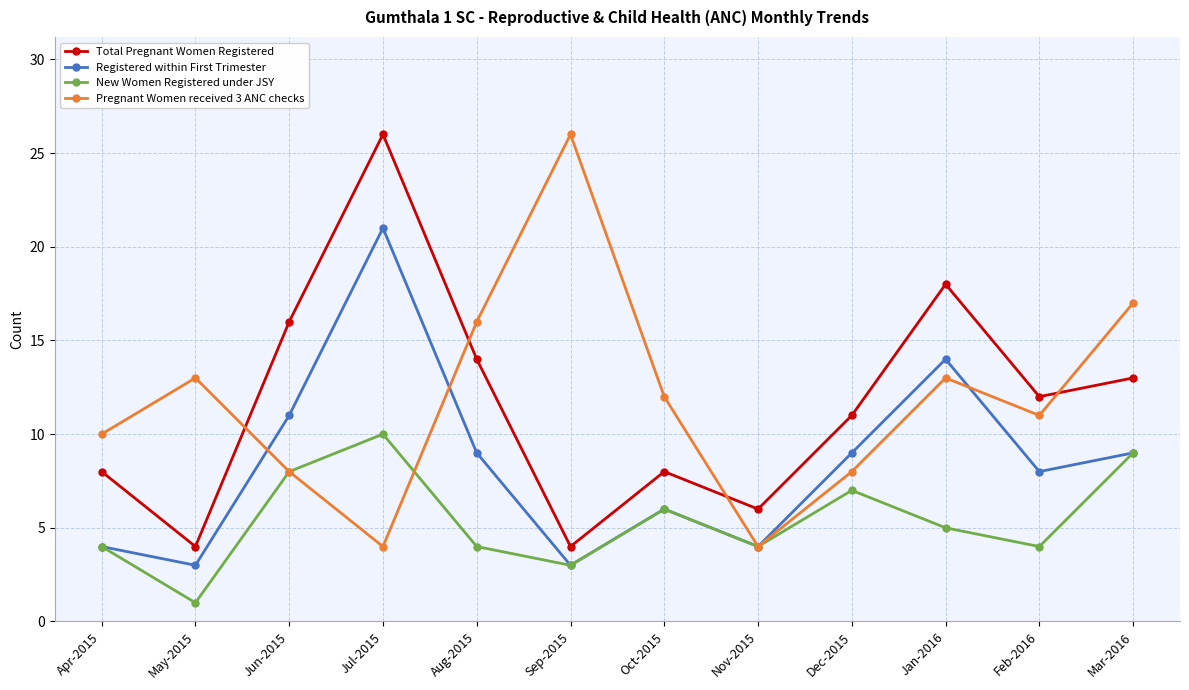

What is the greatest value displayed?

26